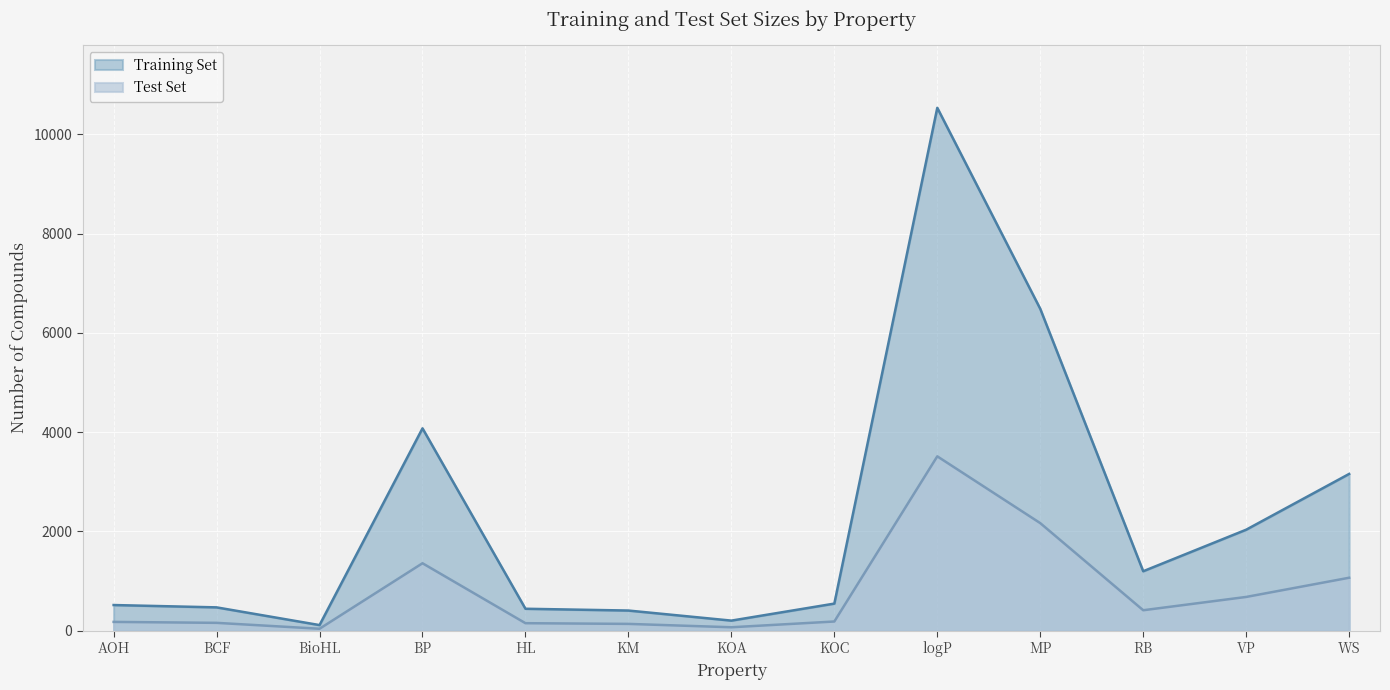

How many values in the Test Set series exceed 184?

6